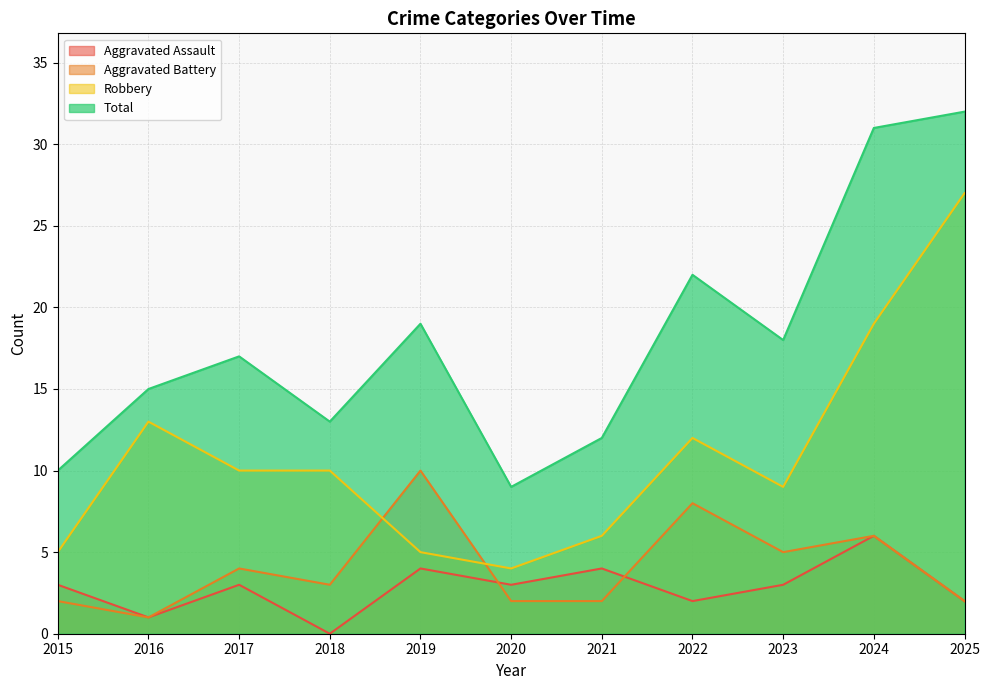

What are all the series names shown in the legend?

Aggravated Assault, Aggravated Battery, Robbery, Total